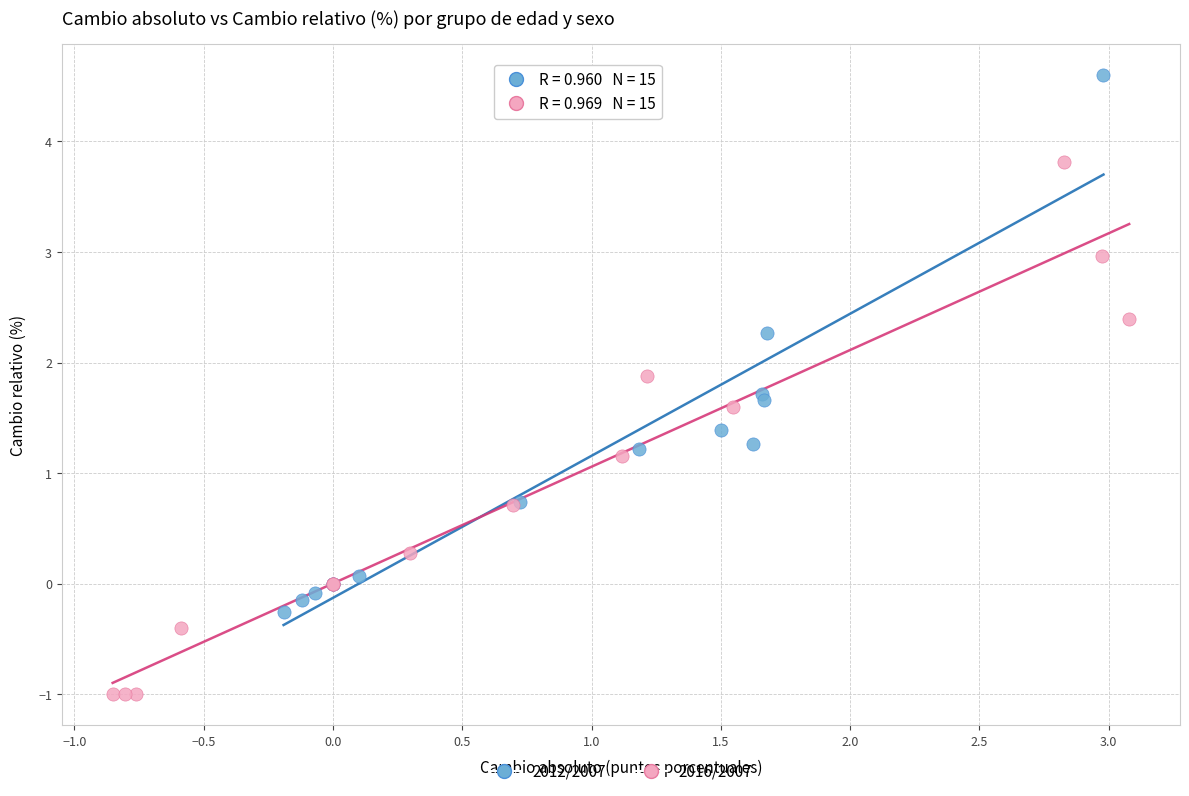

Which series reaches the minimum Y coordinate?

2016/2007